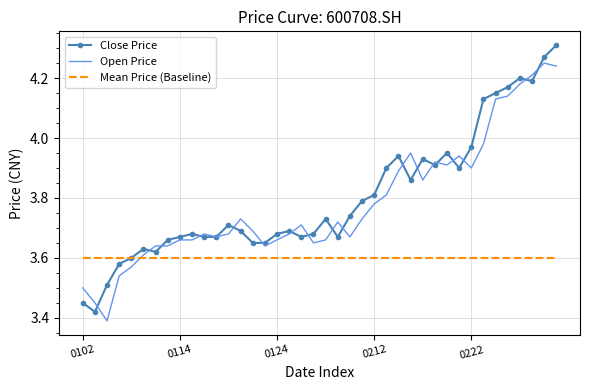

List the series in order of their peak value, highest first.

Close Price, Open Price, Mean Price (Baseline)